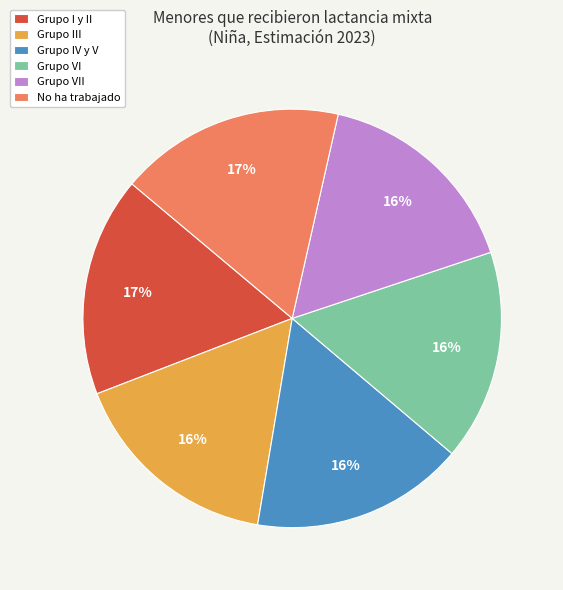

To the nearest percent, what portion does Grupo VII represent?

16%